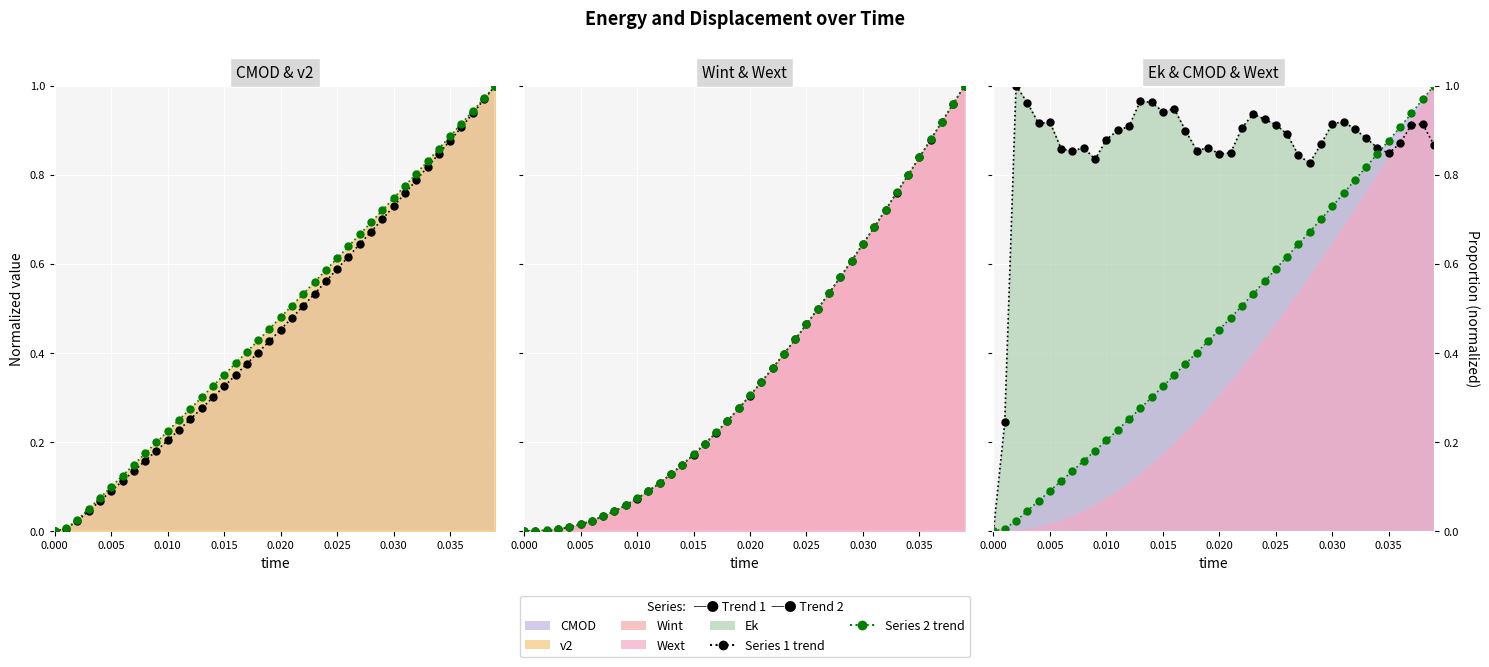

True or false: Wext (trend) and v2 (trend) intersect in this chart.

False